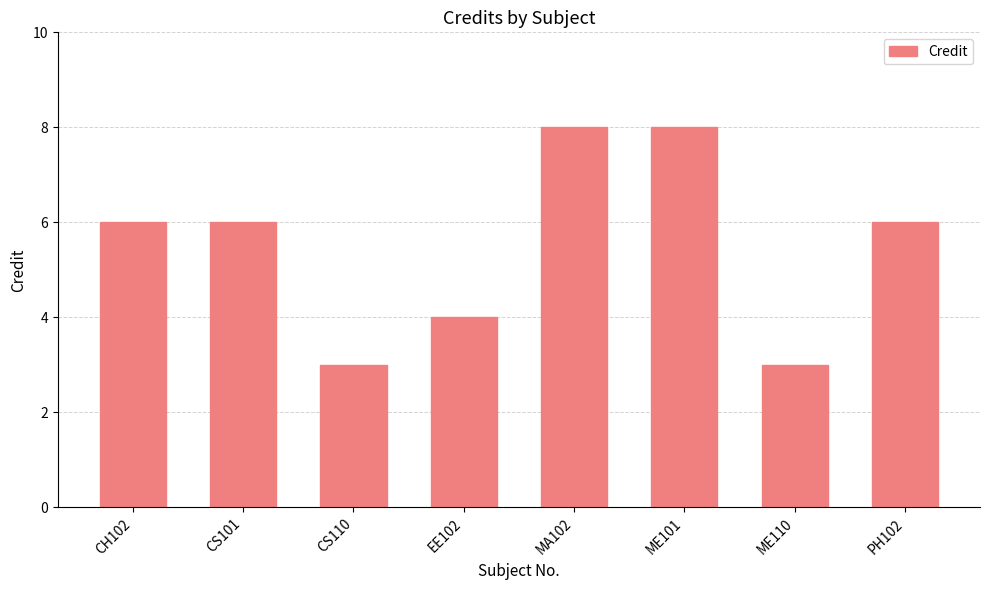

What is the ratio of the value at EE102 to the value at ME110?

1.3